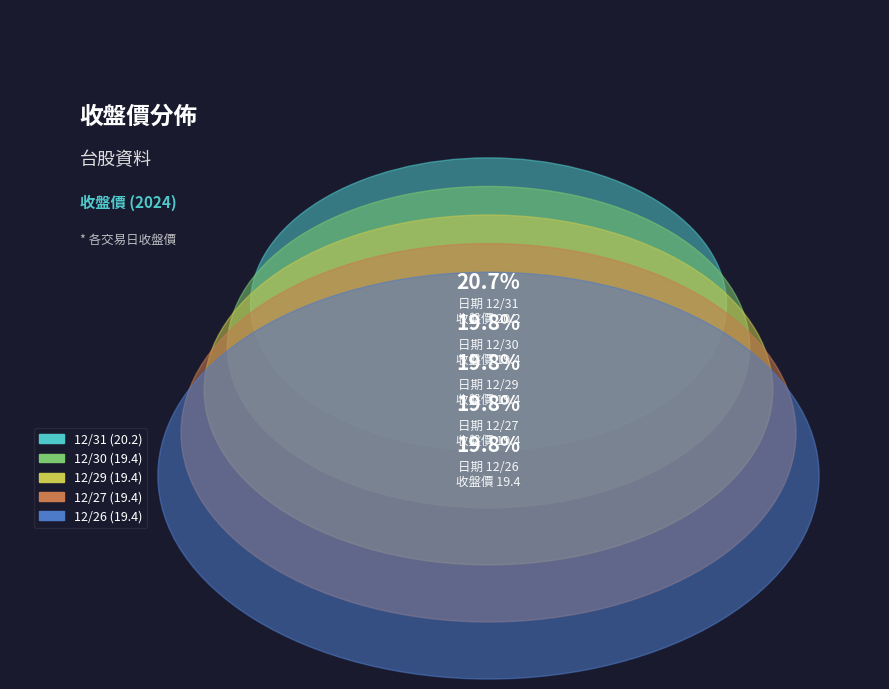

To the nearest percent, what is the average slice percentage?

20%